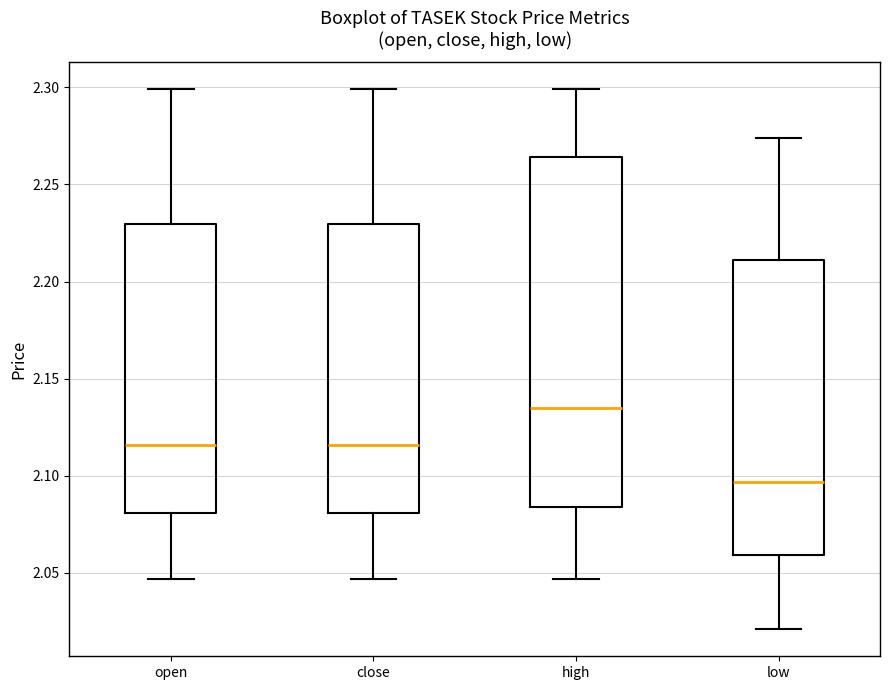

Reading left to right, read every box against the y-axis: the position of its median line, the range the box covers, and the ends of its whiskers. The values are not printed on the chart, so give them approximately, as read against the axis.

open: median 2.115, box 2.080 to 2.230, whiskers 2.045 to 2.300
close: median 2.115, box 2.080 to 2.230, whiskers 2.045 to 2.300
high: median 2.135, box 2.085 to 2.265, whiskers 2.045 to 2.300
low: median 2.095, box 2.060 to 2.210, whiskers 2.020 to 2.275